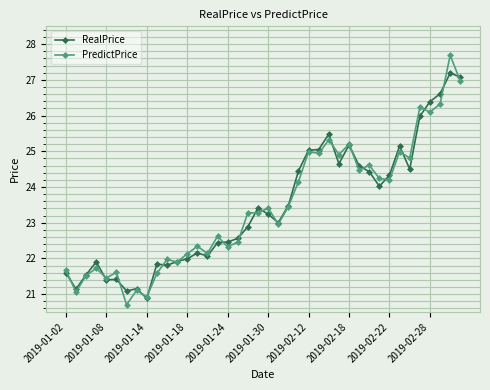

What is the maximum value for PredictPrice?

27.7